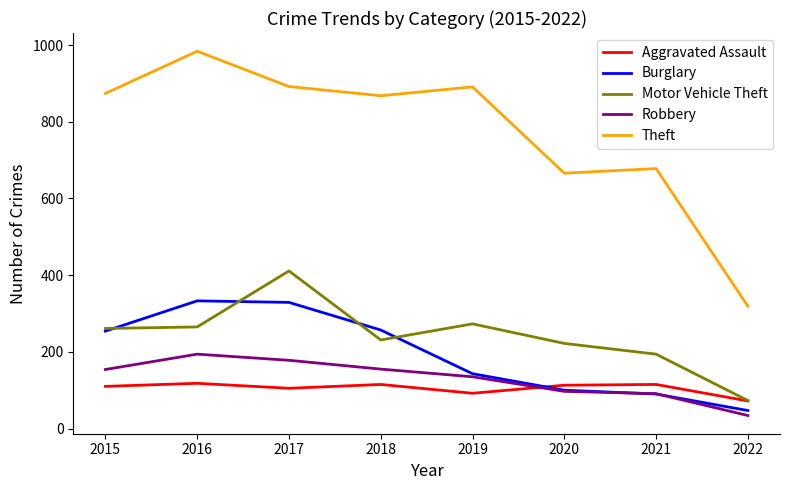

Is this an area chart (filled region under the line)?

No